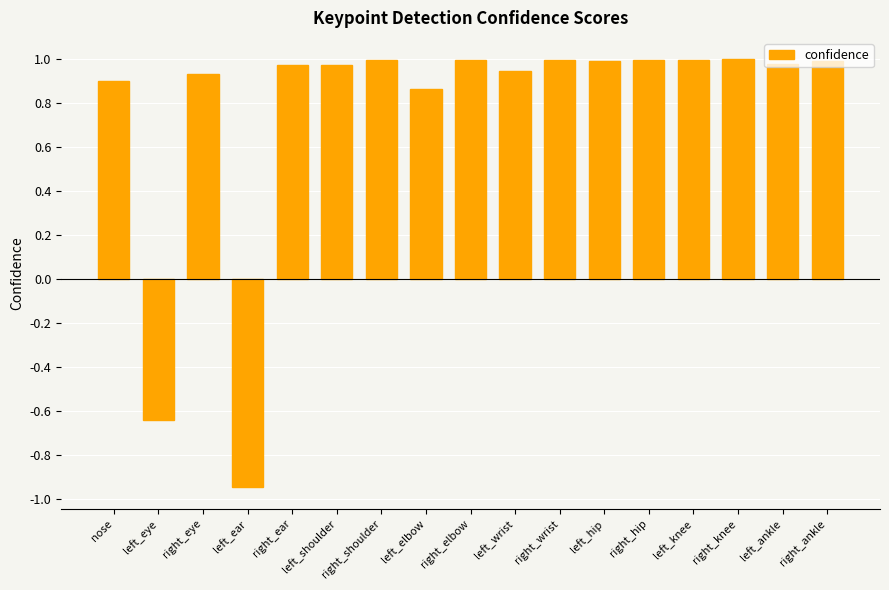

How many positive values are there?

15